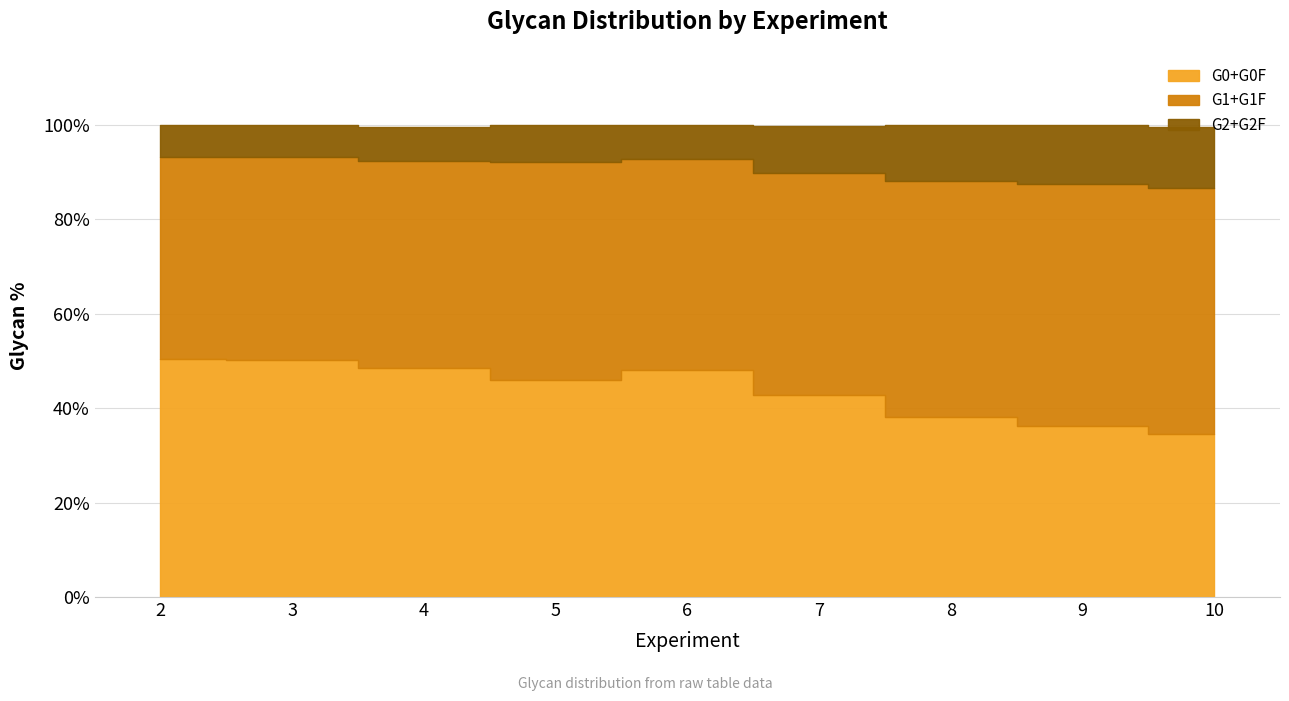

Which series changed the most between 3 and 5?

G0+G0F